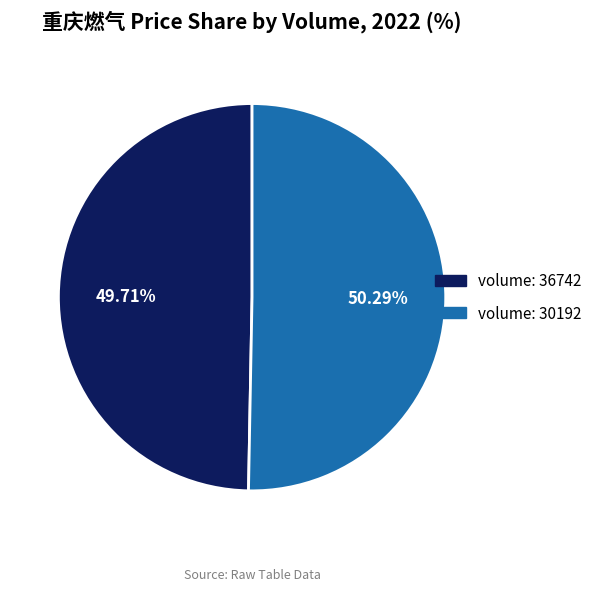

What is the majority slice?

volume: 30192